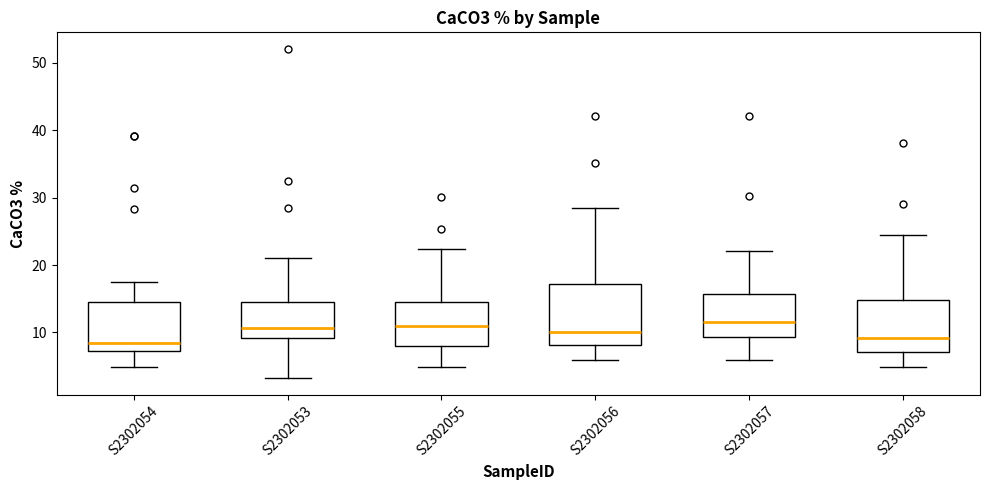

Where does the upper whisker of the box for S2302056 end on the y-axis? The values are not printed on the chart, so give them approximately, as read against the axis.

28